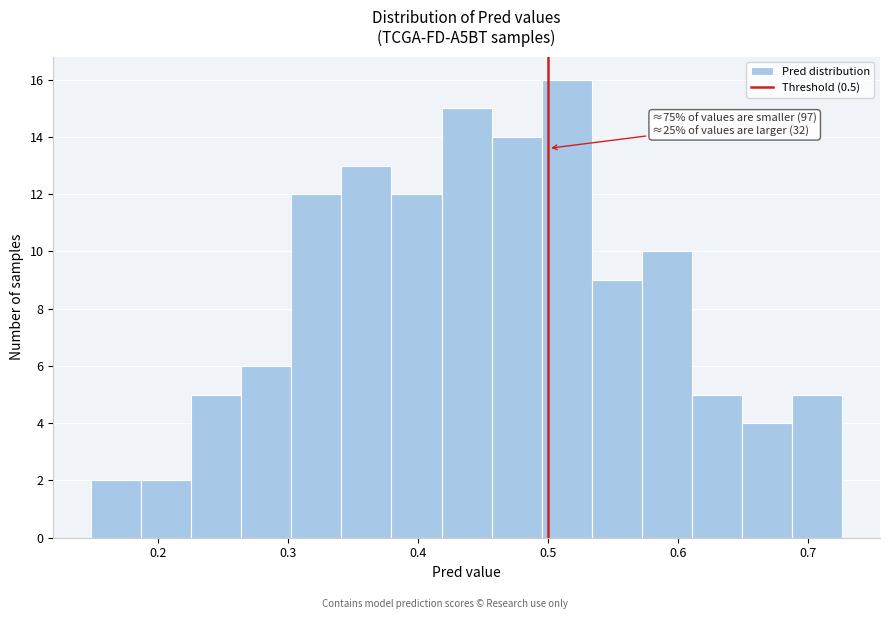

Read against the x-axis, roughly where is the centre of the tallest bar?

0.51